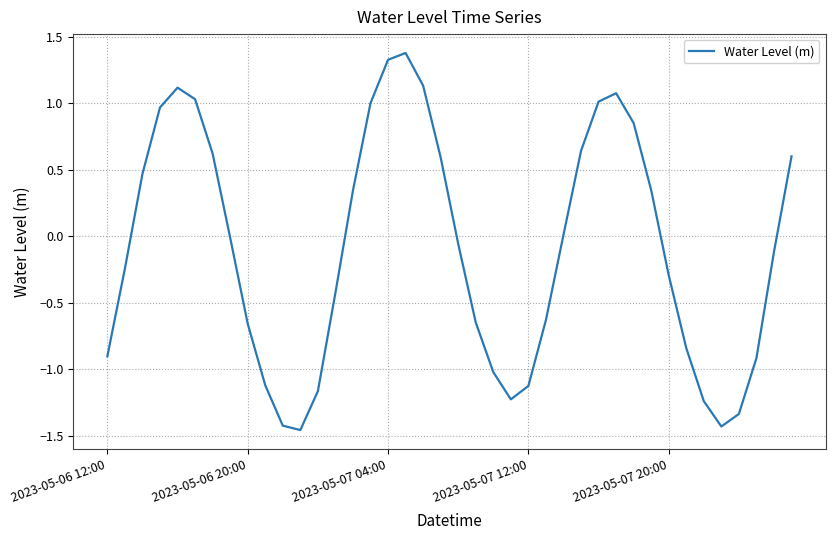

What is the difference between the maximum and minimum values?

2.8